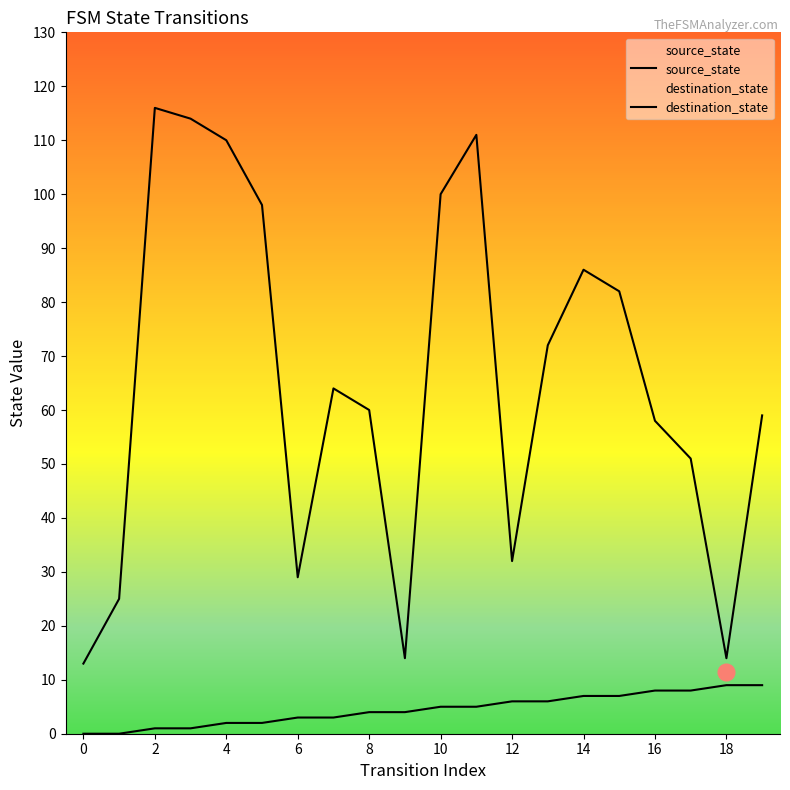

Which series has the widest spread of values?

destination_state